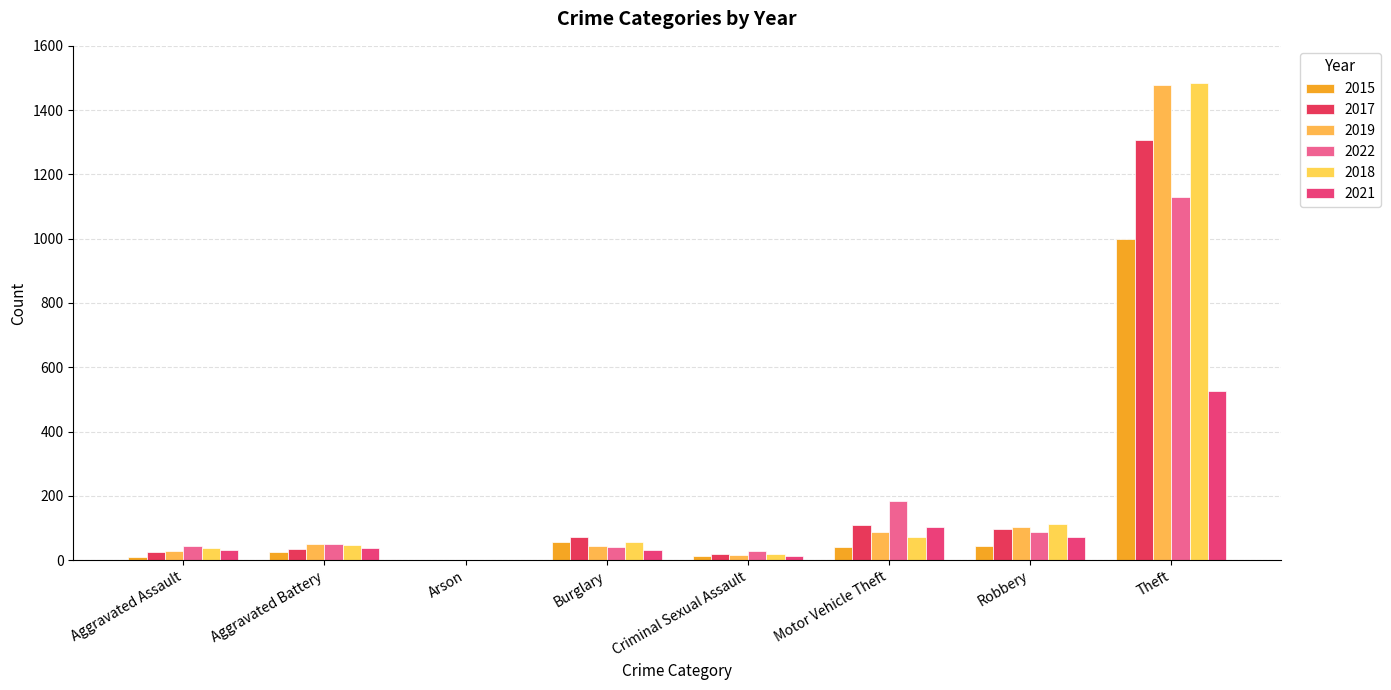

At which category is the sum across all series the highest?

Theft